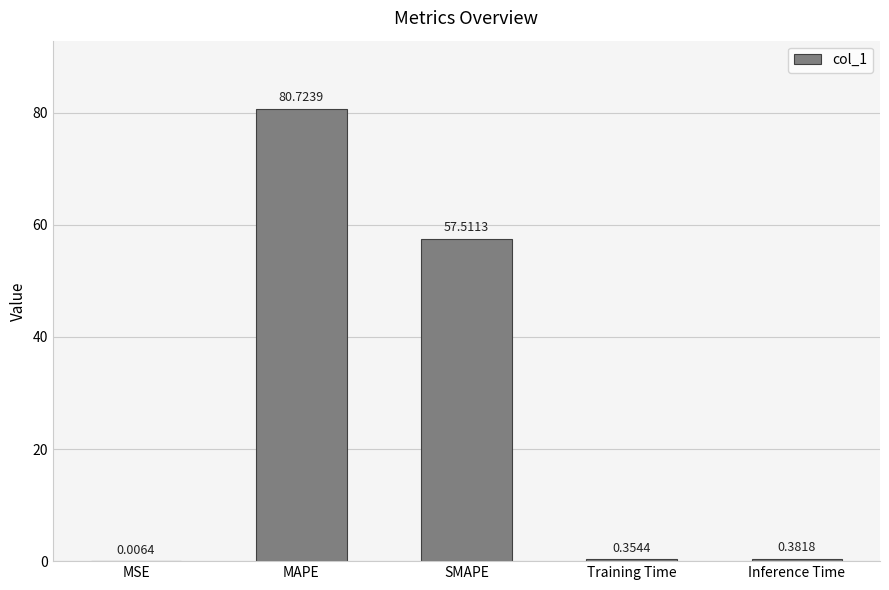

What is the sum of the values at MAPE and Inference Time?

81.1